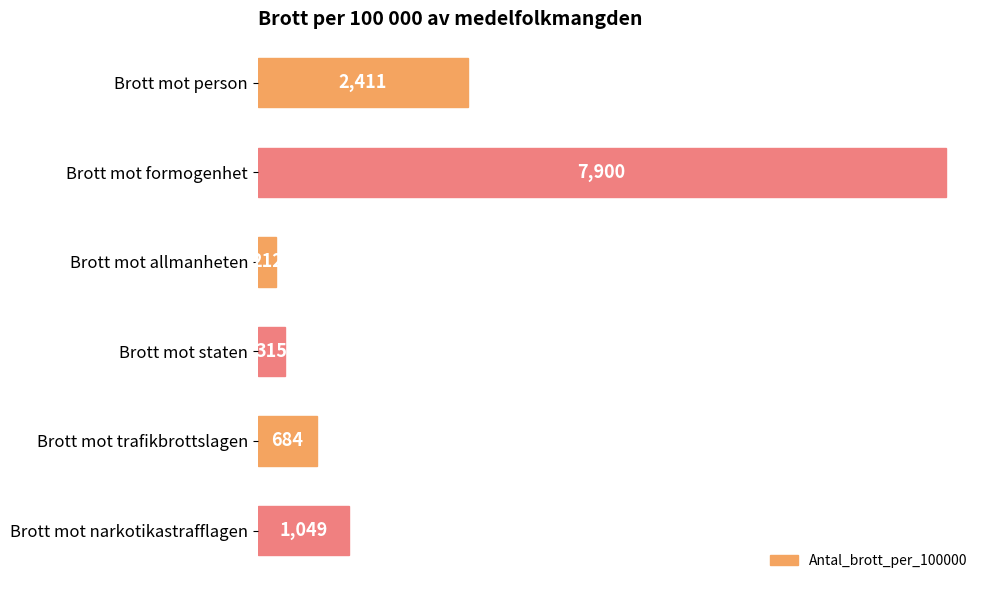

Rank the categories by value from lowest to highest.

Brott mot allmanheten, Brott mot staten, Brott mot trafikbrottslagen, Brott mot narkotikastrafflagen, Brott mot person, Brott mot formogenhet